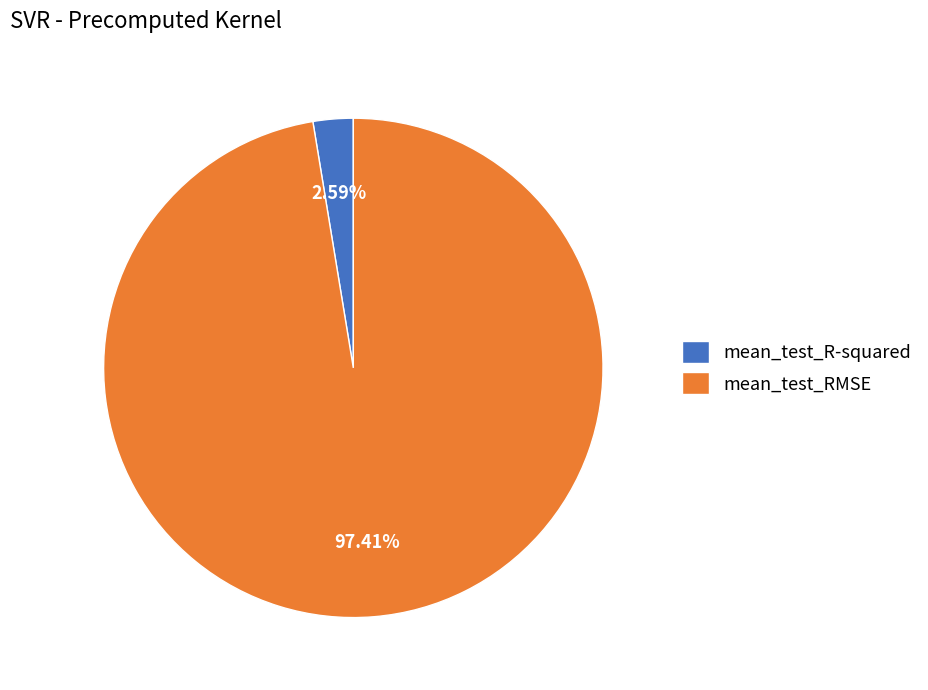

To the nearest percent, what portion does mean_test_R-squared represent?

3%